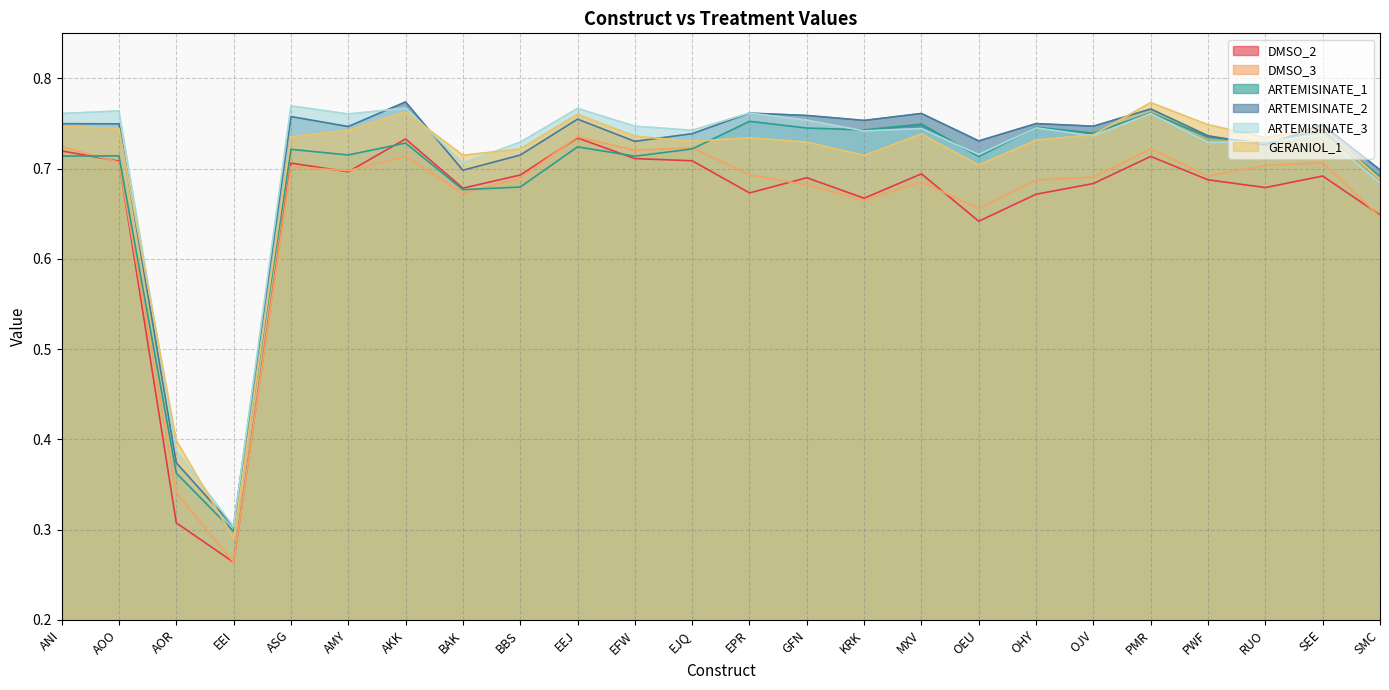

What position from the left is GFN?

14